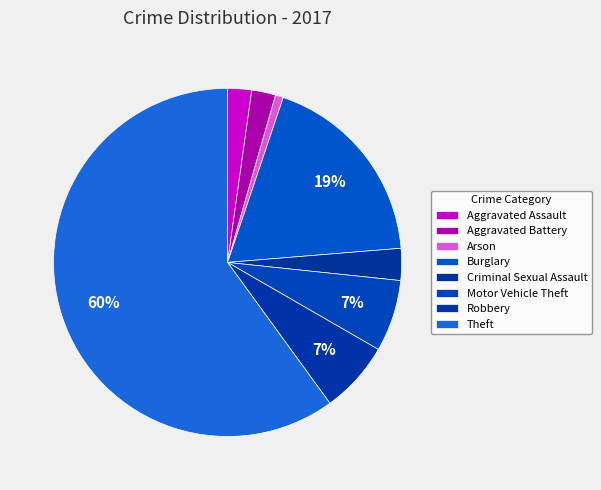

How many slices are in this pie chart?

8